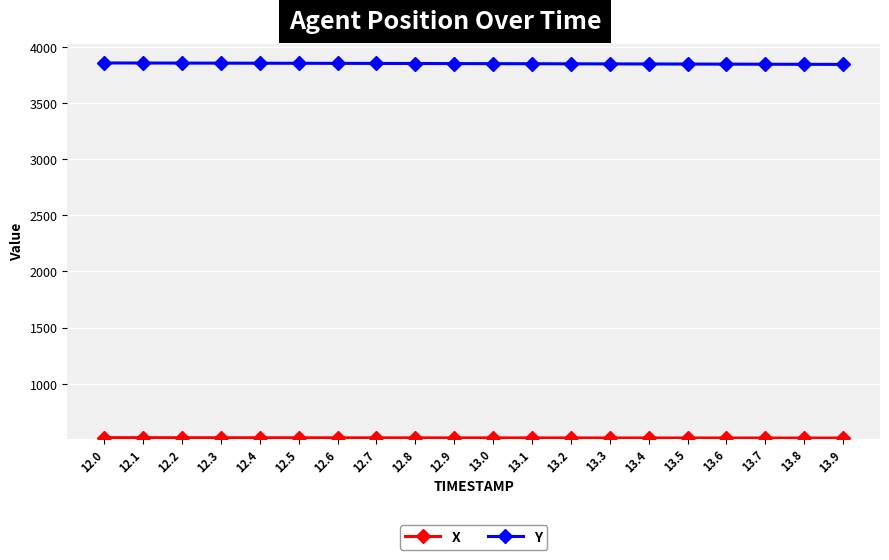

Which series has the largest total across all categories?

Y